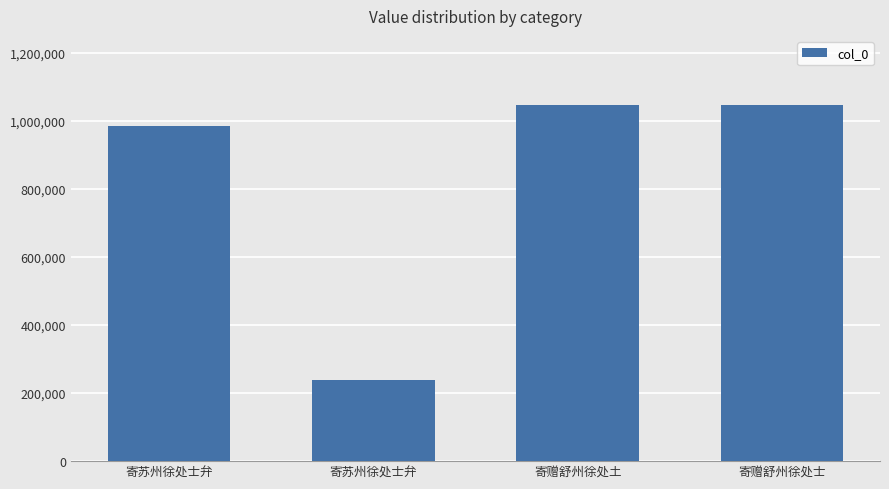

Which has a higher value, 寄苏州徐处士弁 or 寄赠舒州徐处土?

寄赠舒州徐处土